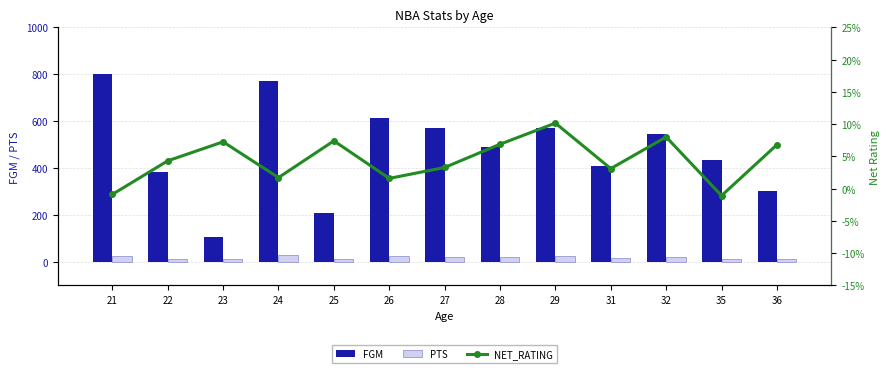

At which category is the sum across all series the highest?

21